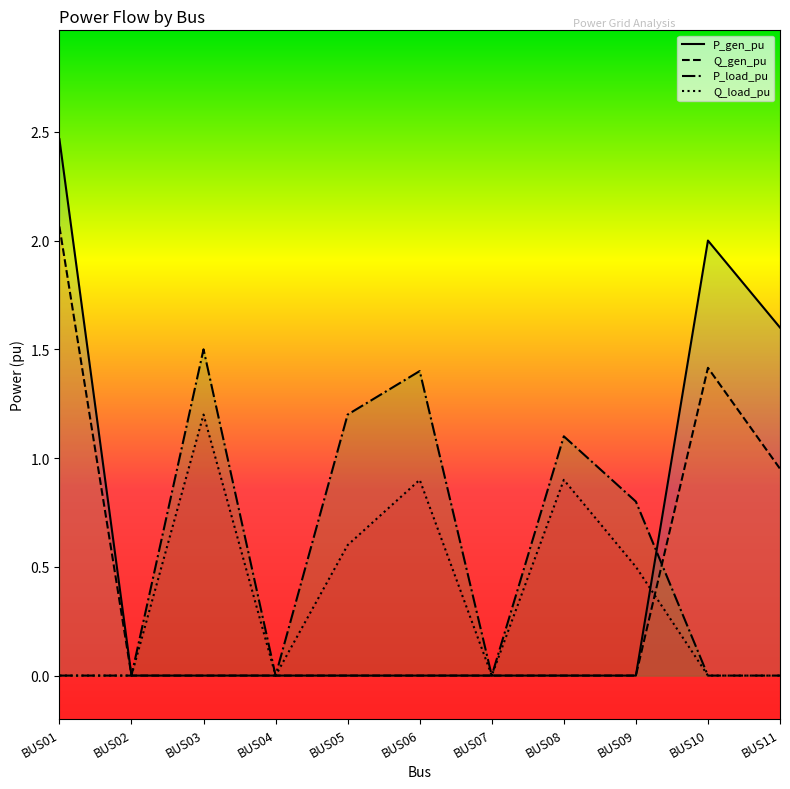

True or false: Q_load_pu and P_load_pu cross at least once.

False